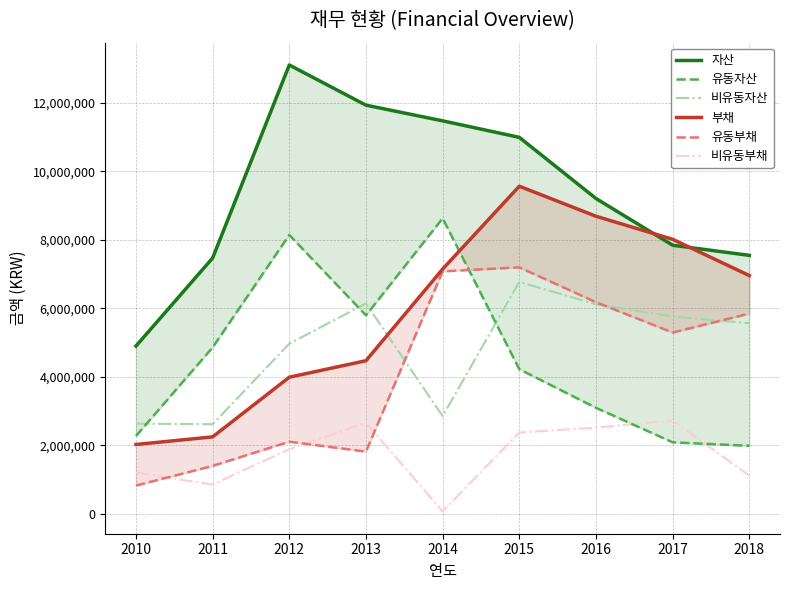

How many values in the 부채 series exceed 6955543?

4